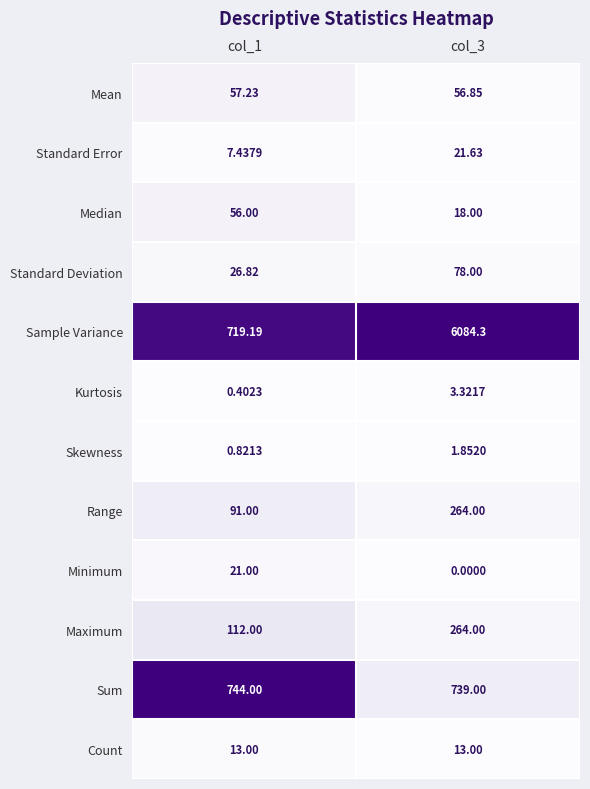

Is the value of Skewness at col_3 greater than the value of Median at col_3?

No